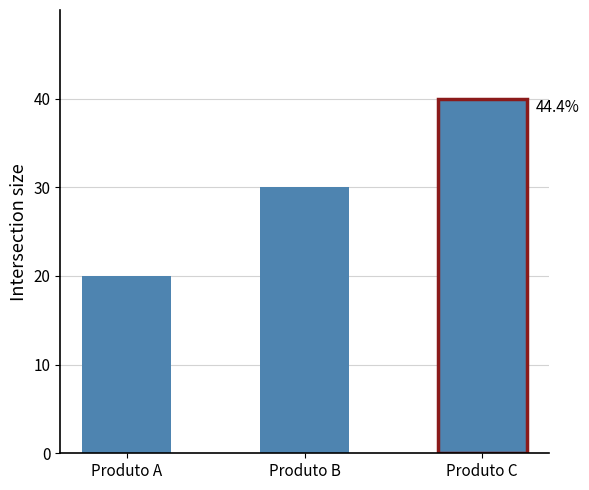

What is the difference between the values at Produto B and Produto C?

10.0